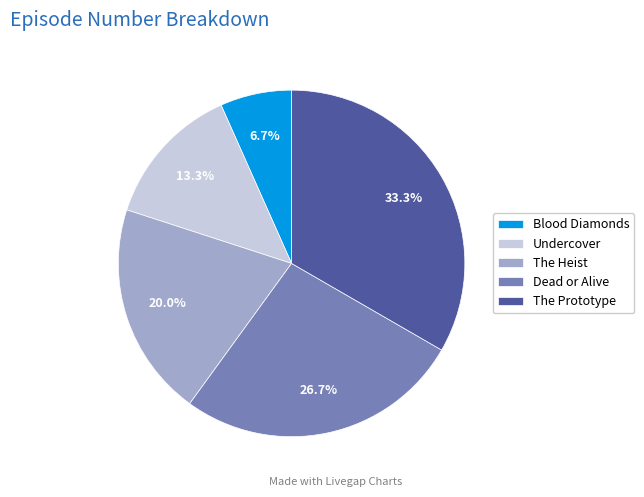

Which has a higher value, Dead or Alive or The Heist?

Dead or Alive